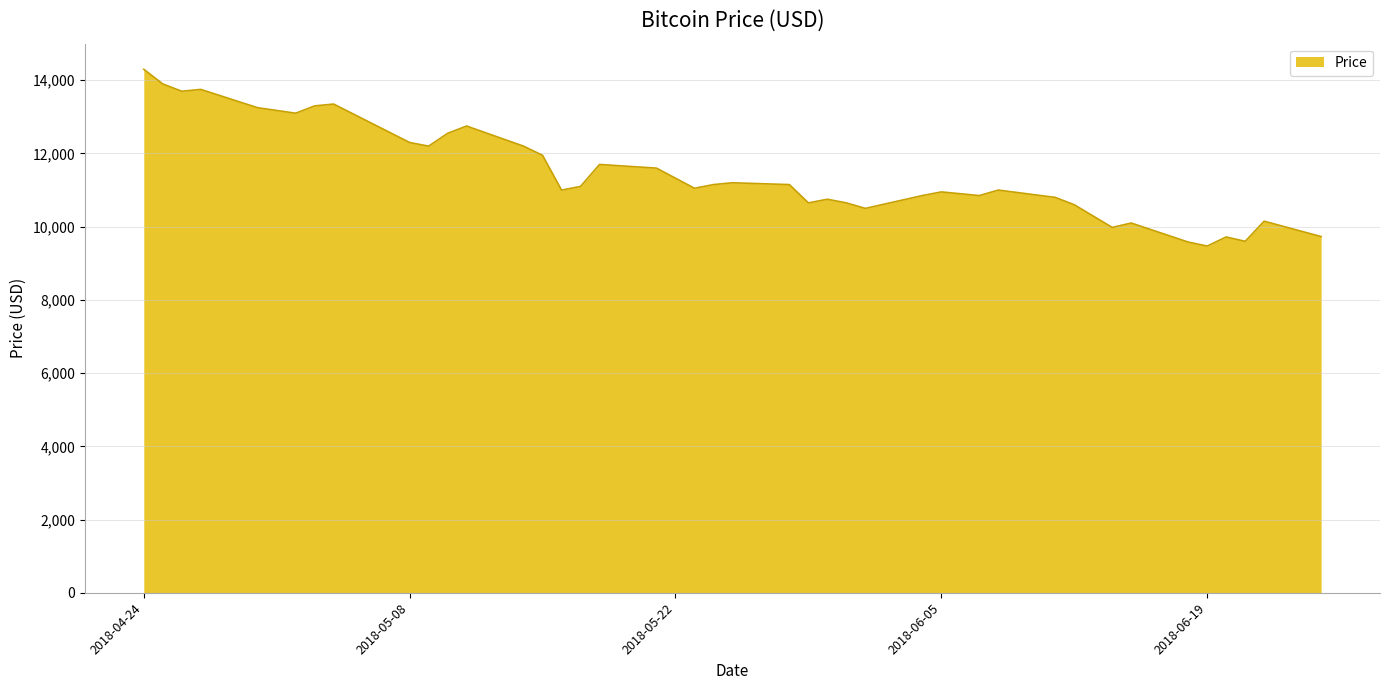

What is the greatest value displayed?

14300